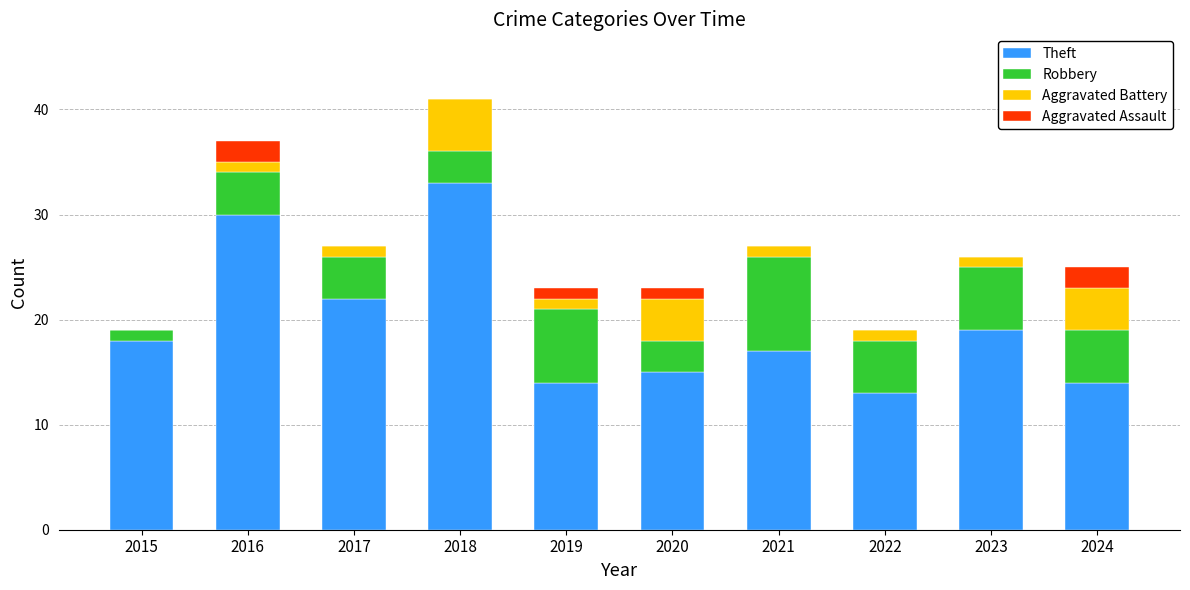

What is the highest value of the Theft series?

33